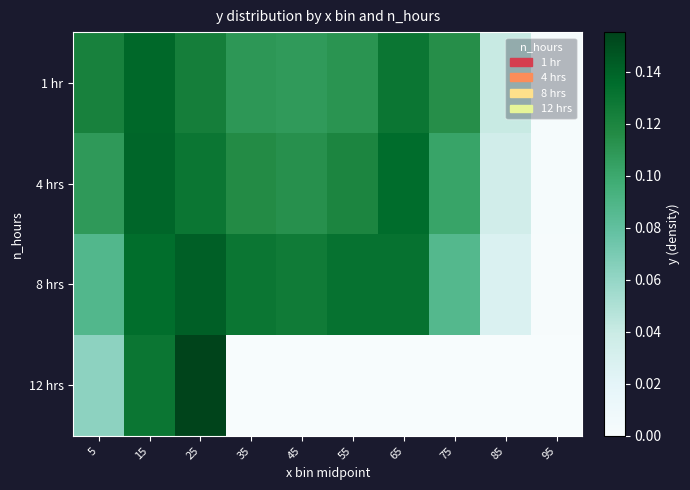

Rank the series by their maximum value, from lowest to highest.

1 hr, 4 hrs, 8 hrs, 12 hrs